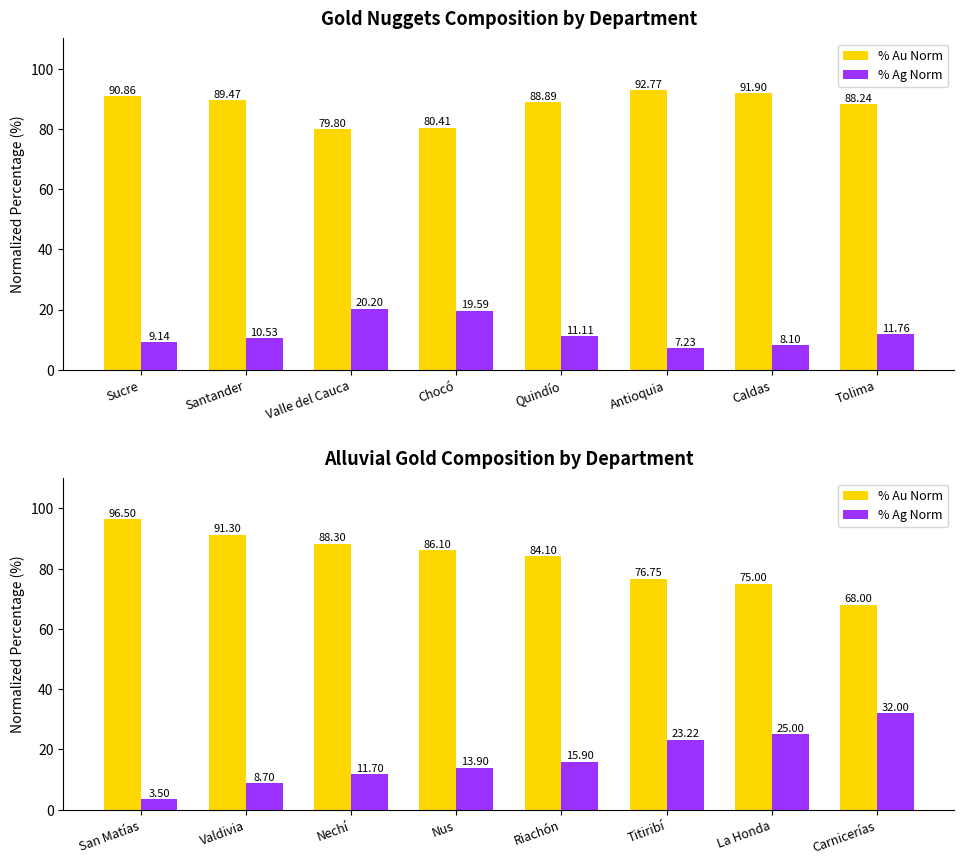

What is the difference between the second highest and second lowest values in the % Au Norm series?

16.3